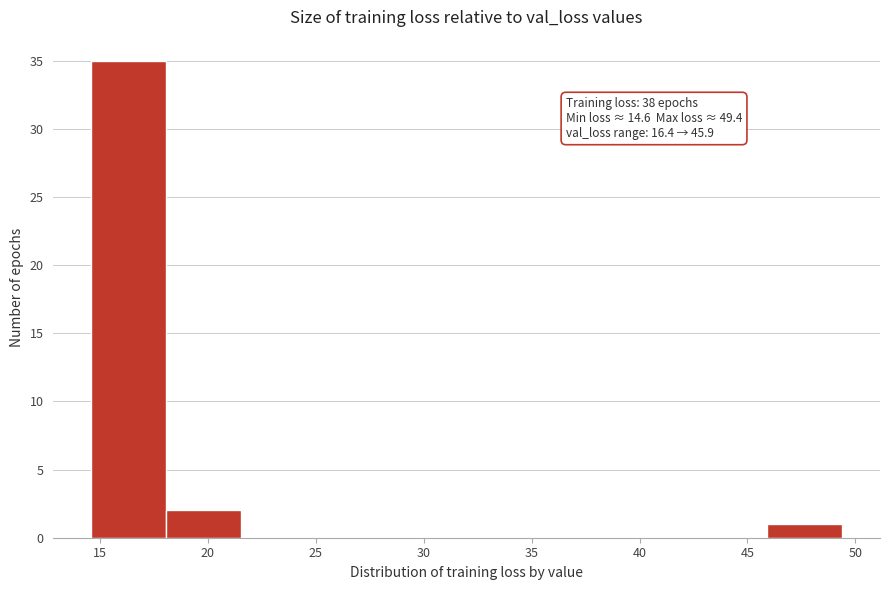

Which range on the x-axis has the tallest bar?

14.5 to 18.0